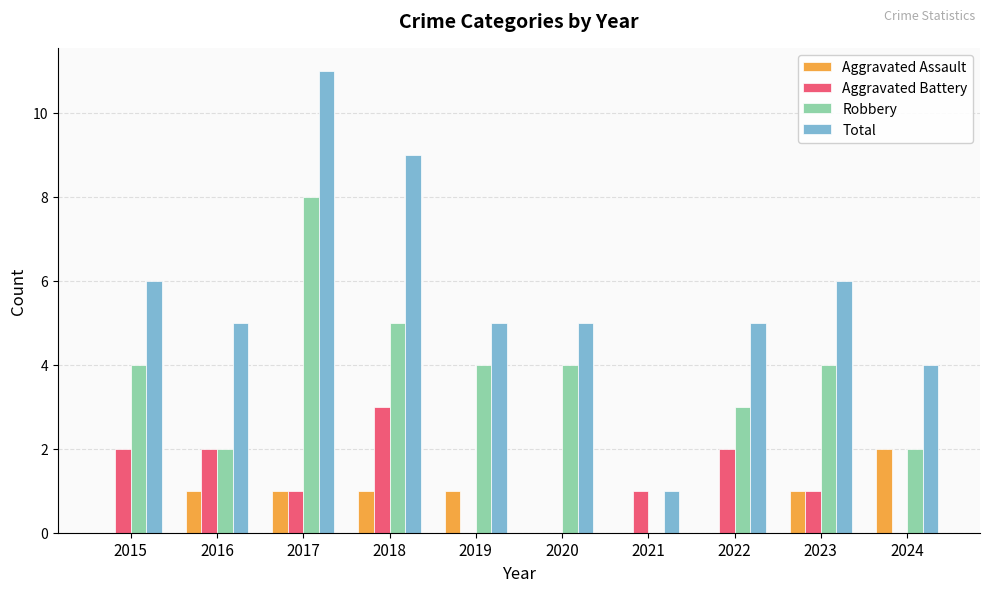

Is it true that Aggravated Battery equals 3 at 2016?

False